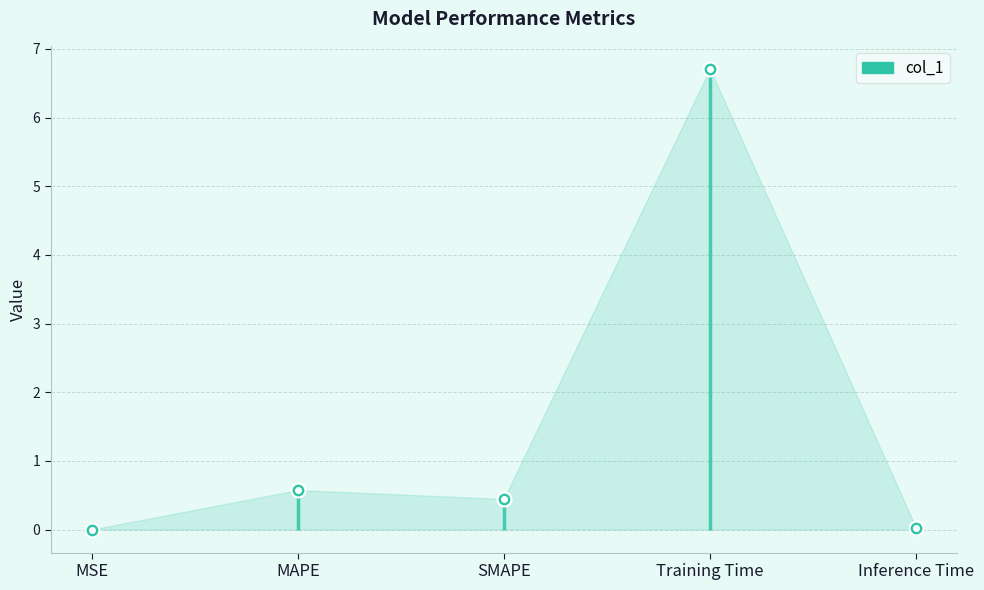

True or false: the data shows 0.0 at MSE.

False